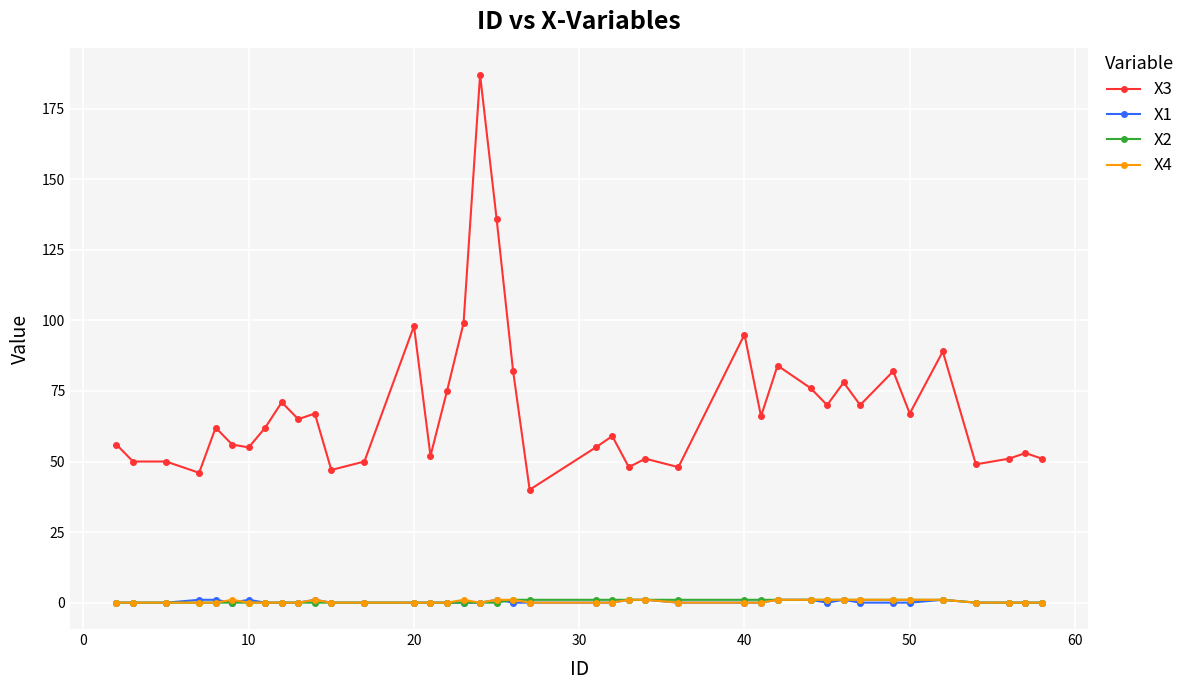

What is the sum of all X4 values?

15